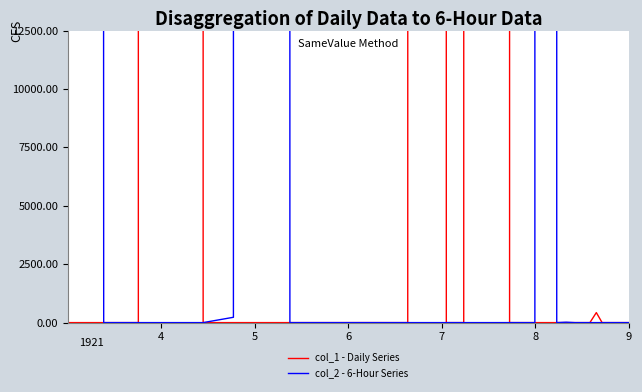

What is the label of the 40th point from the right?

9